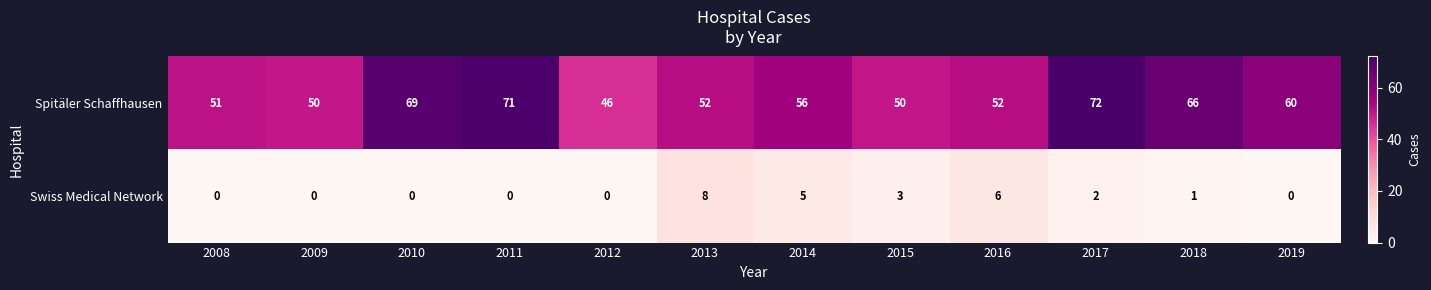

At which category is the sum across all series the highest?

2017